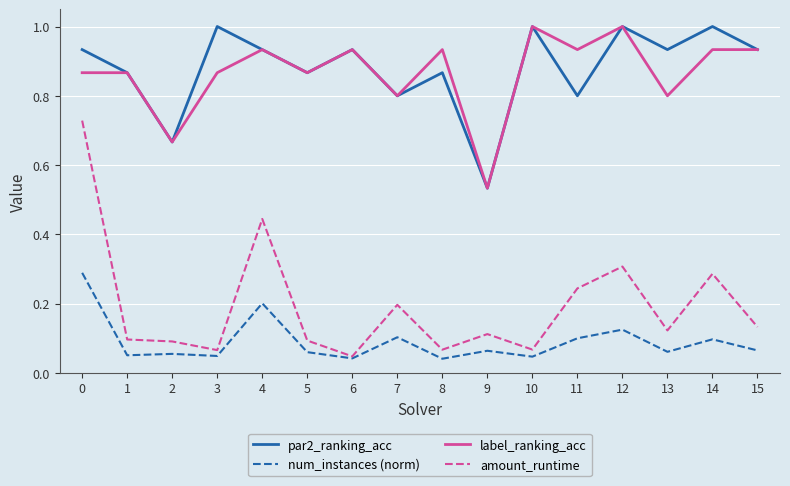

True or false: num_instances (norm) and par2_ranking_acc cross at least once.

False